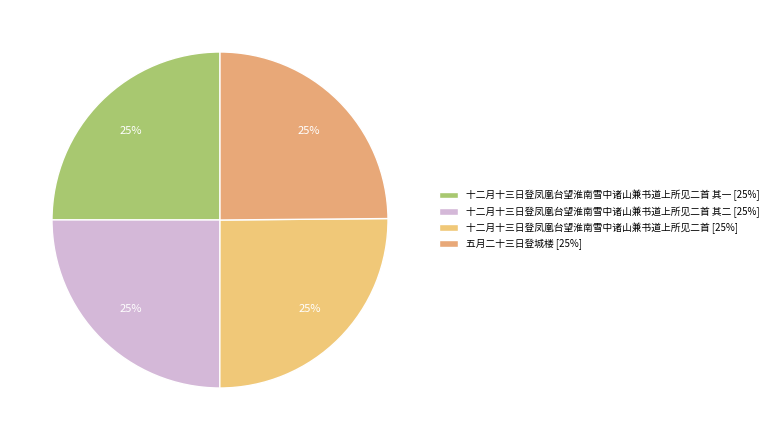

Count the number of slices in the pie.

4